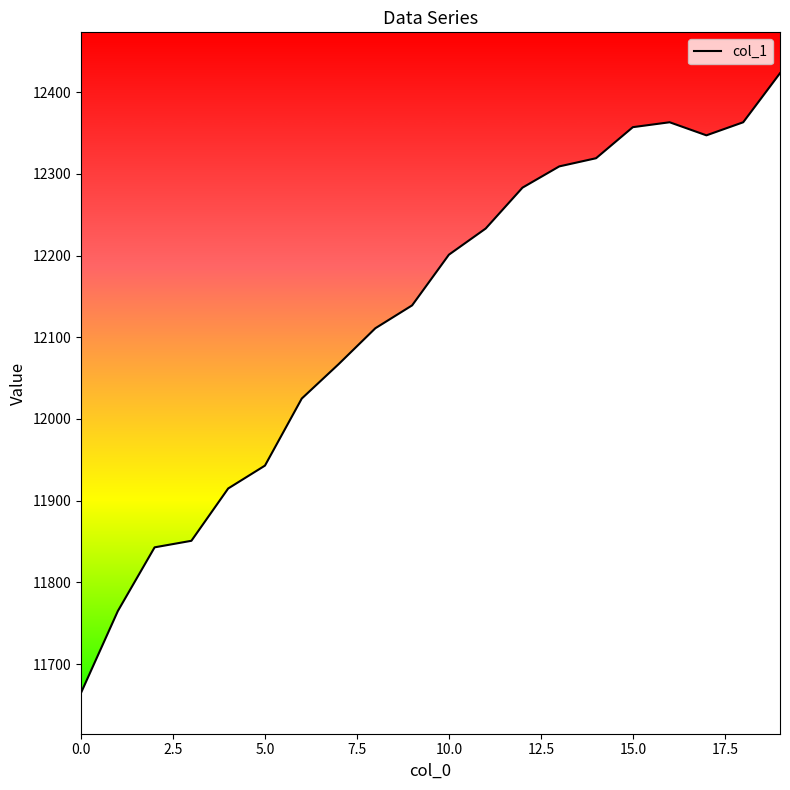

How many interior local valleys (lower than both neighbors) does the data have?

1